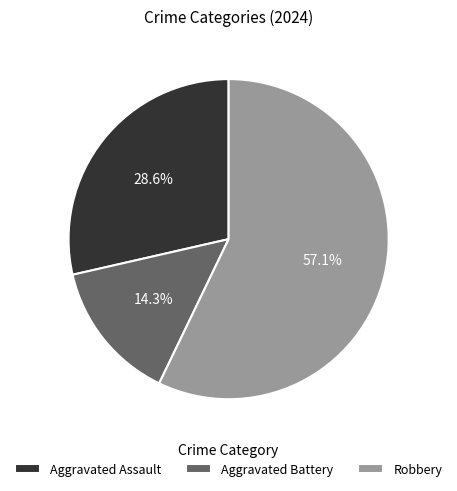

Approximately how many times larger is the value at Robbery compared to Aggravated Battery?

4.0